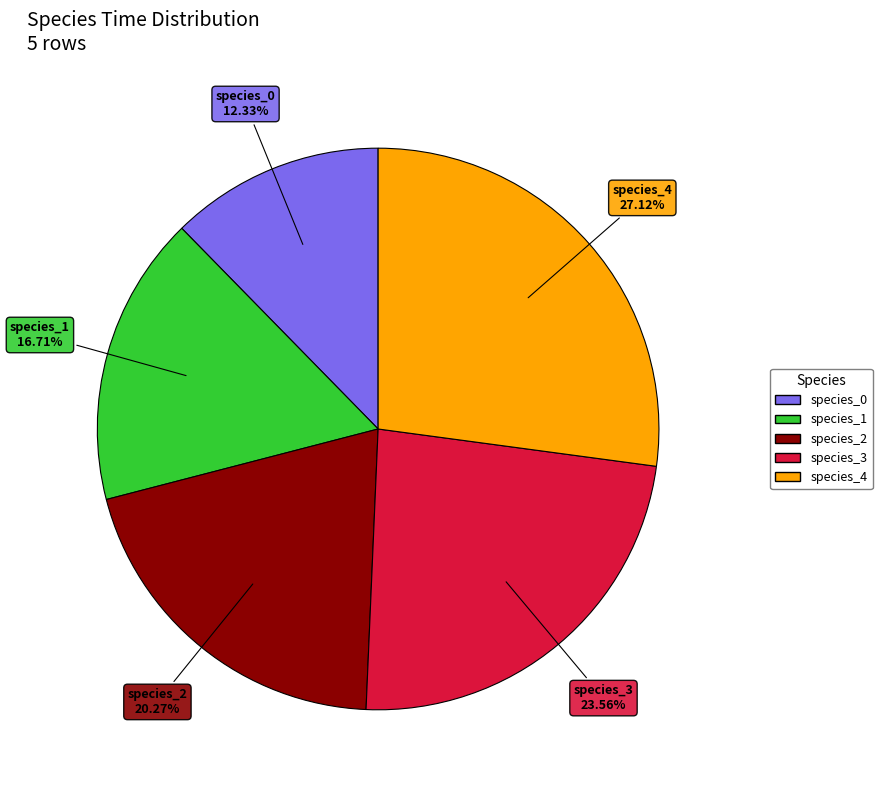

How many segments does this pie chart have?

5